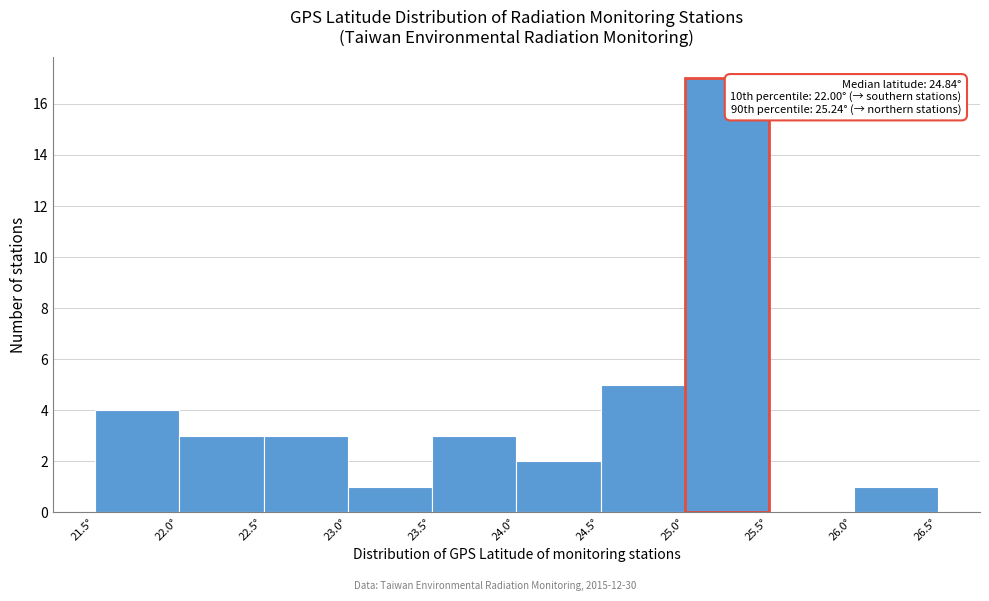

Which range on the x-axis has the tallest bar?

25.0 to 25.5